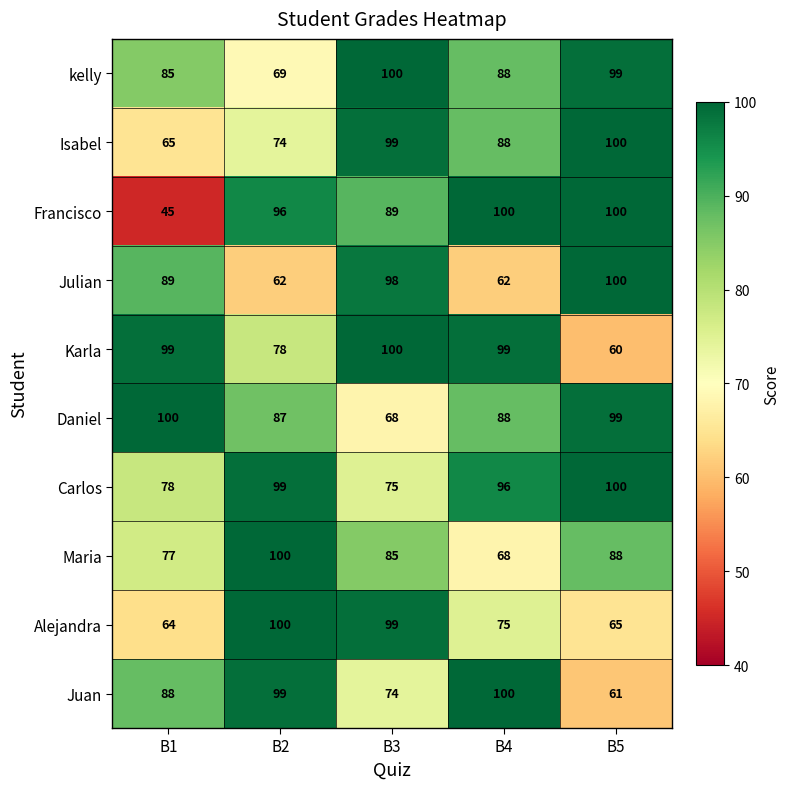

What is the difference between the highest and lowest values at B5?

40